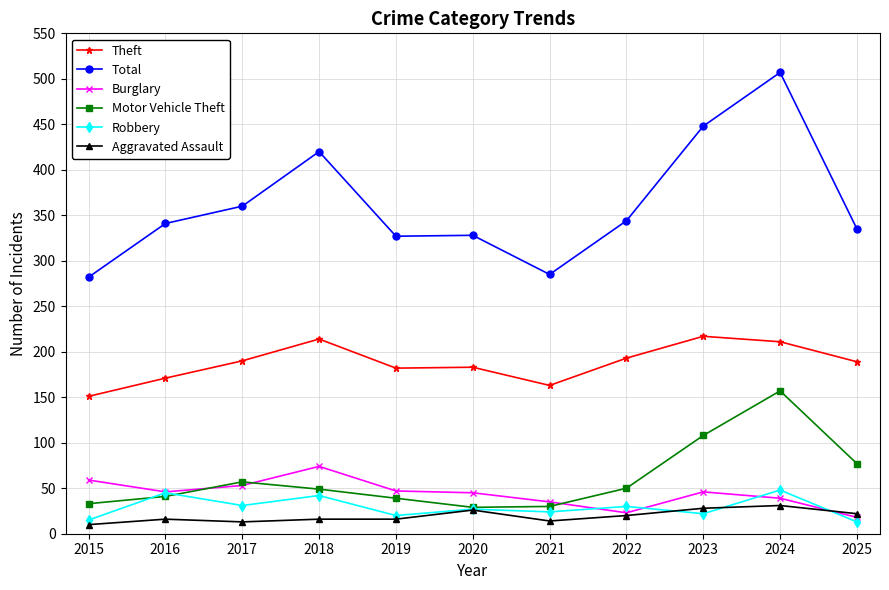

Which series has the largest range (max minus min)?

Total